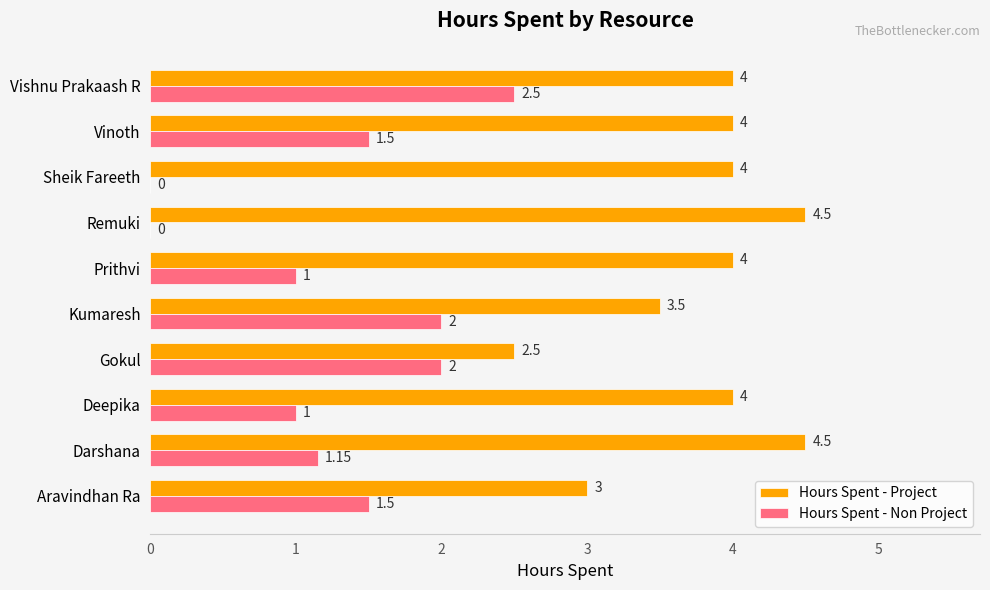

At which label does Hours Spent - Non Project reach its peak?

Vishnu Prakaash R